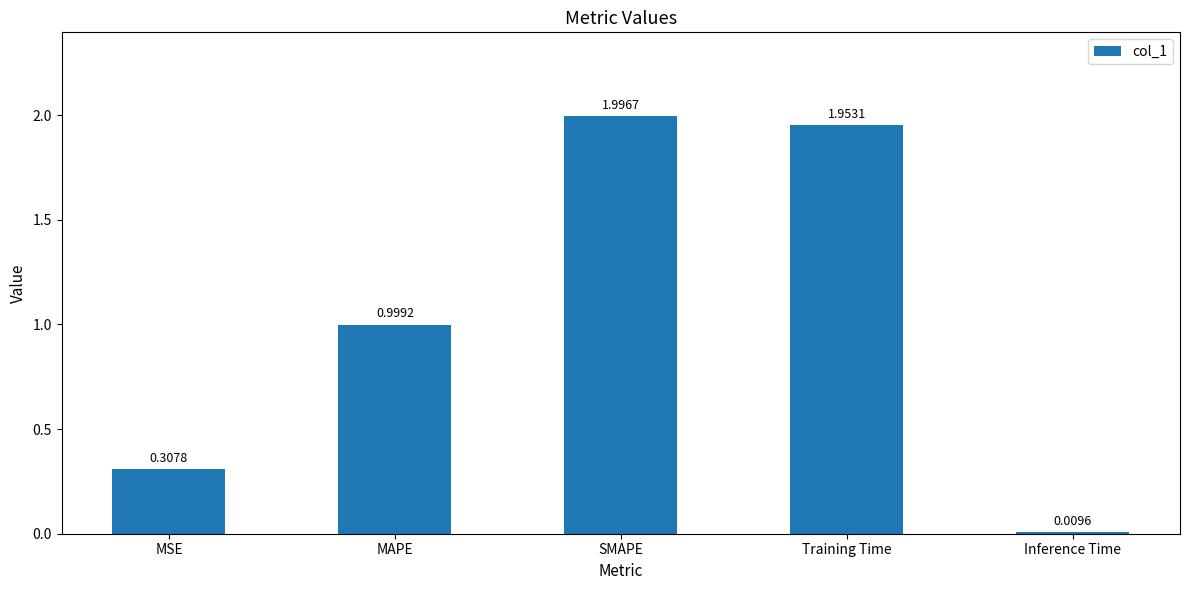

What is the sum of the values at MAPE and MSE?

1.3